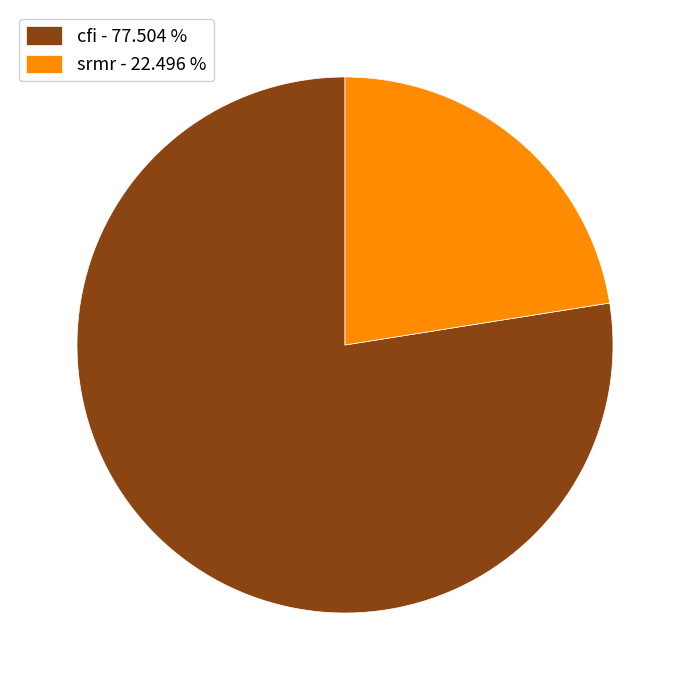

Combined, do srmr and cfi account for over 50%?

Yes